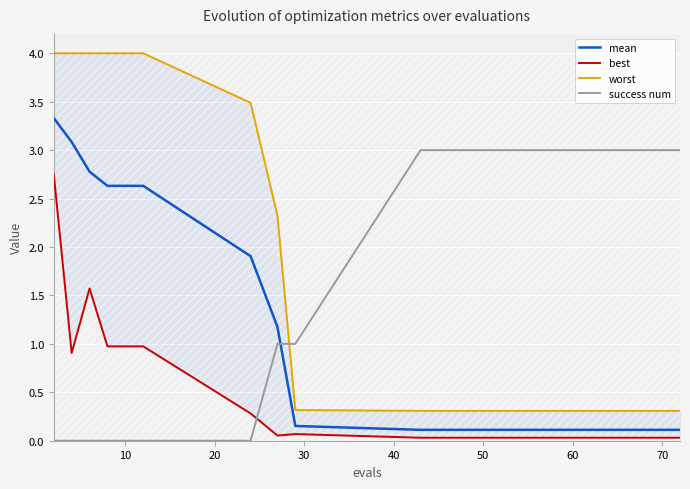

True or false: worst has more than 0 interior local peaks.

False